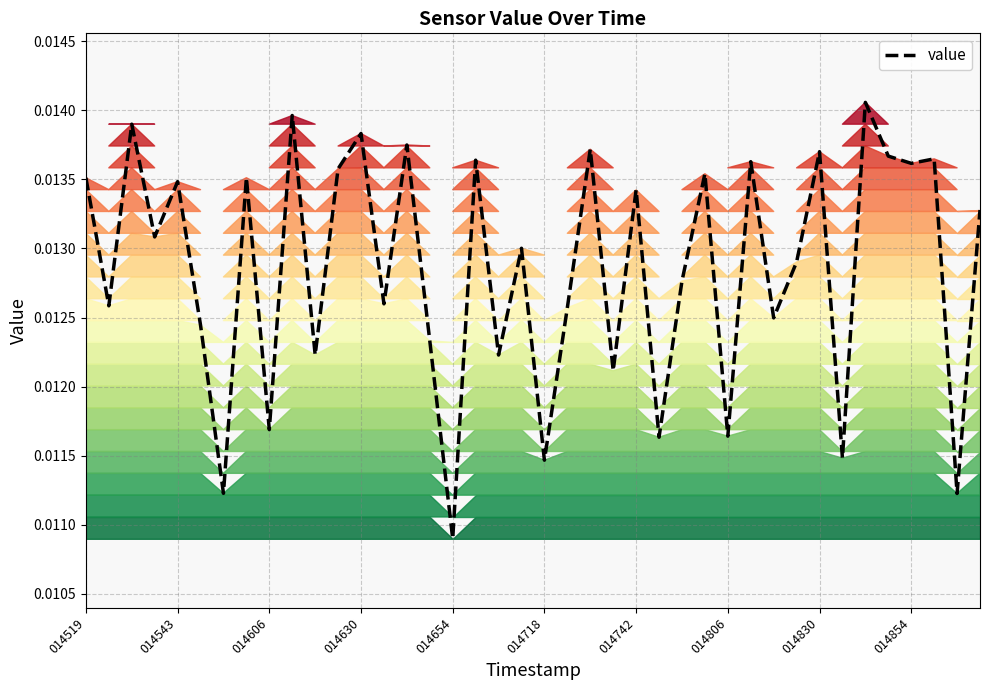

Is this an area chart (filled region under the line)?

No